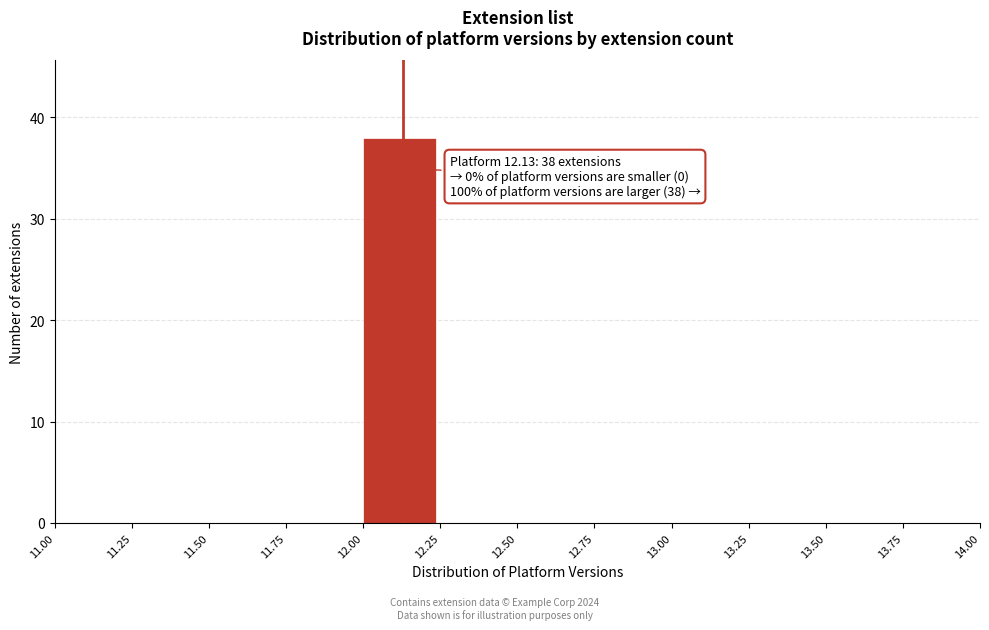

Over which range of the x-axis is the bar tallest?

12.00 to 12.25